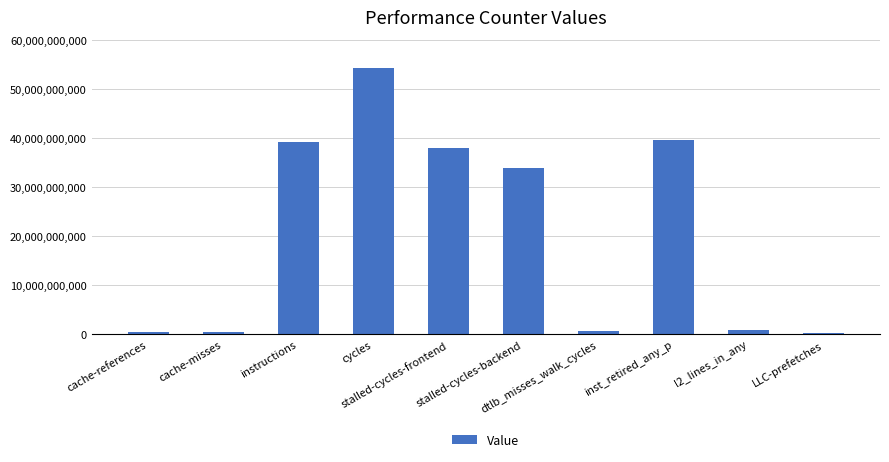

How many data points does each series have?

10